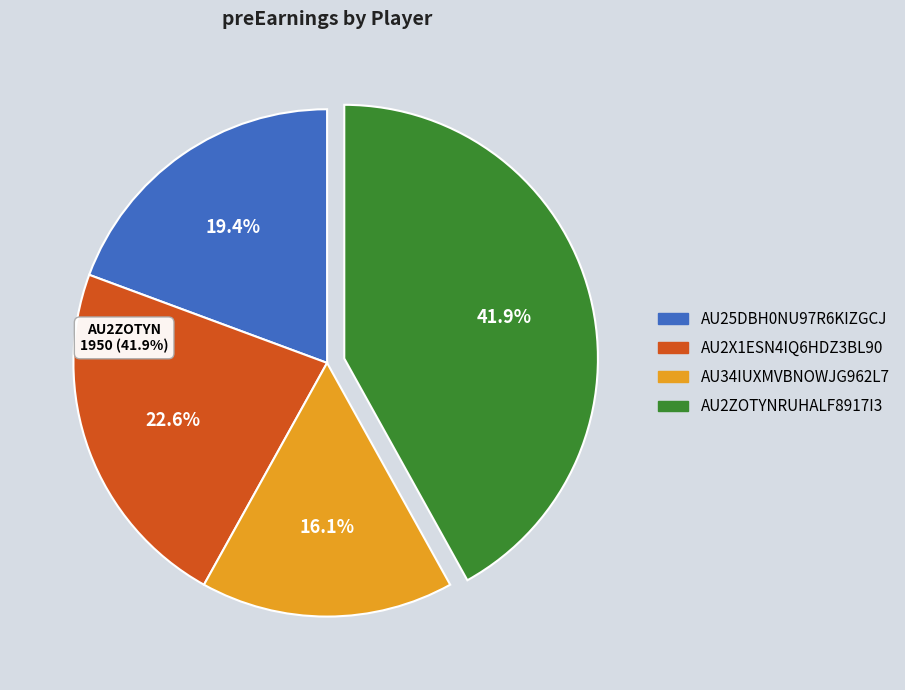

Between AU2X1ESN4IQ6HDZ3BL90 and AU34IUXMVBNOWJG962L7, which is larger?

AU2X1ESN4IQ6HDZ3BL90